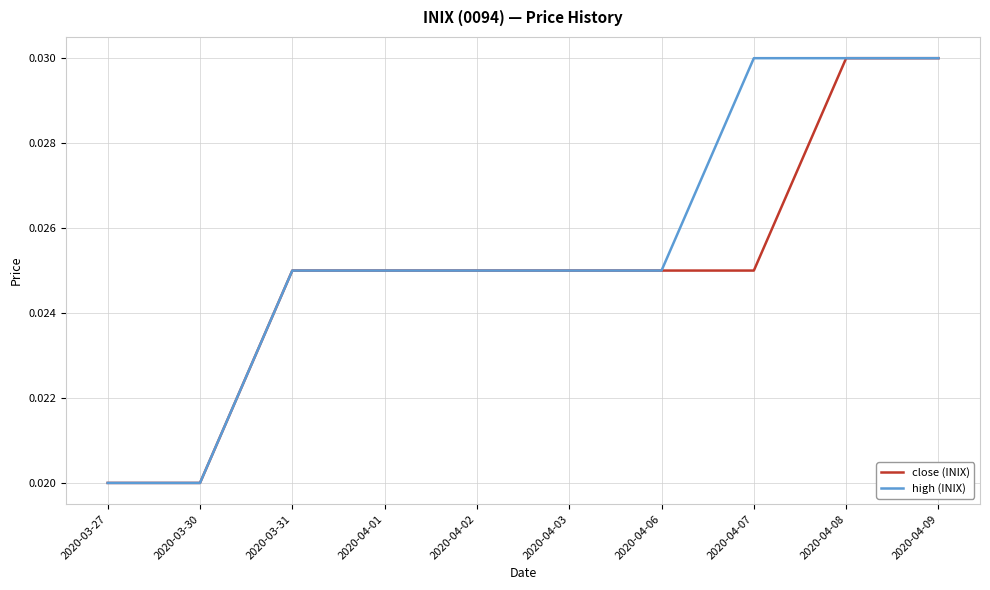

Is the value of high (INIX) at 2020-03-30 greater than the value of close (INIX) at 2020-04-09?

No